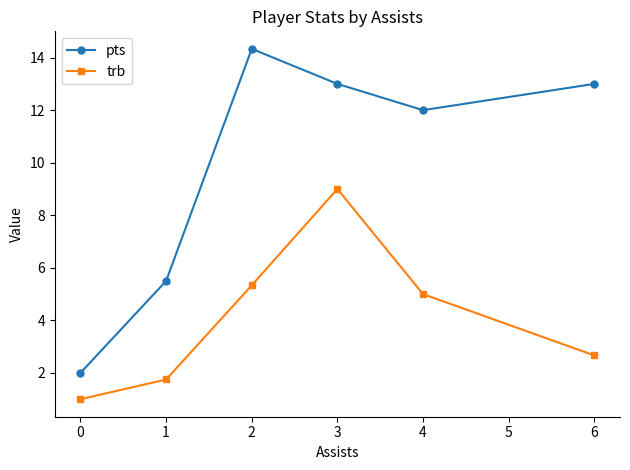

True or false: trb and pts cross at least once.

False